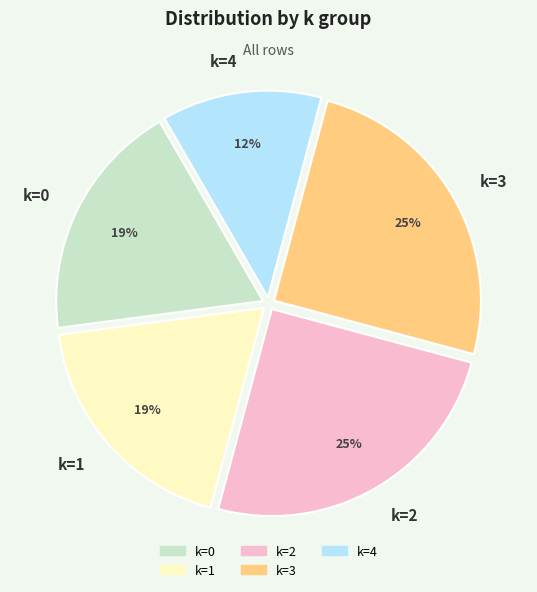

To the nearest percent, what percentage of the pie is k=2?

25%